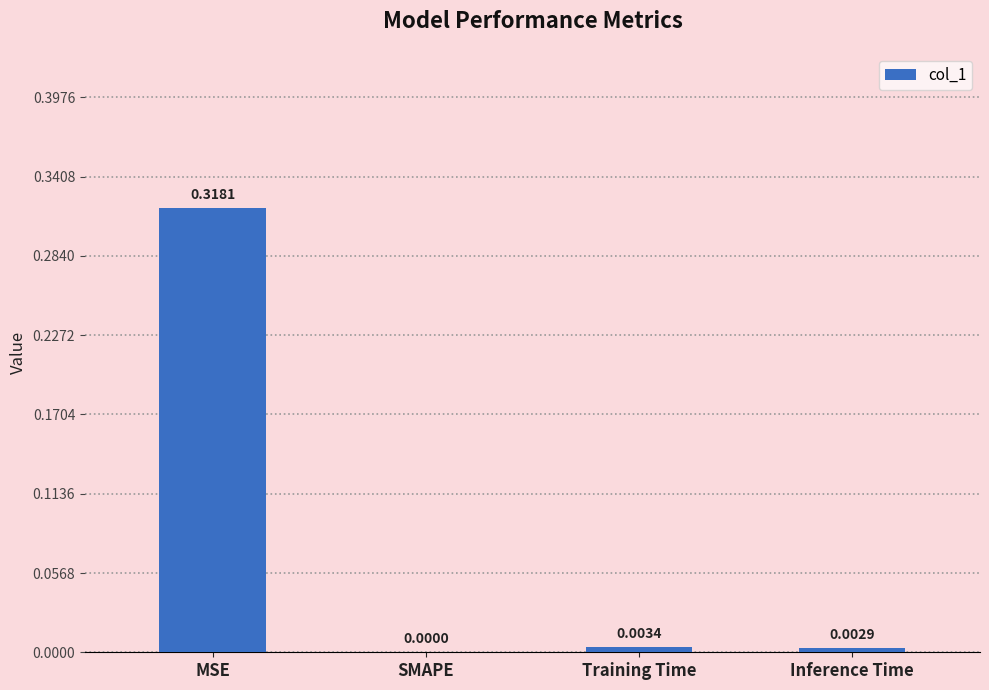

What is the change in value from MSE to Training Time?

-0.3